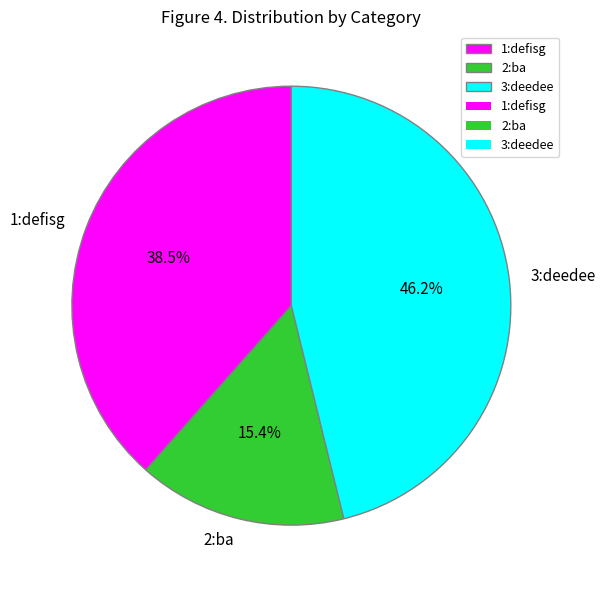

What is the smallest slice in the pie chart?

2:ba